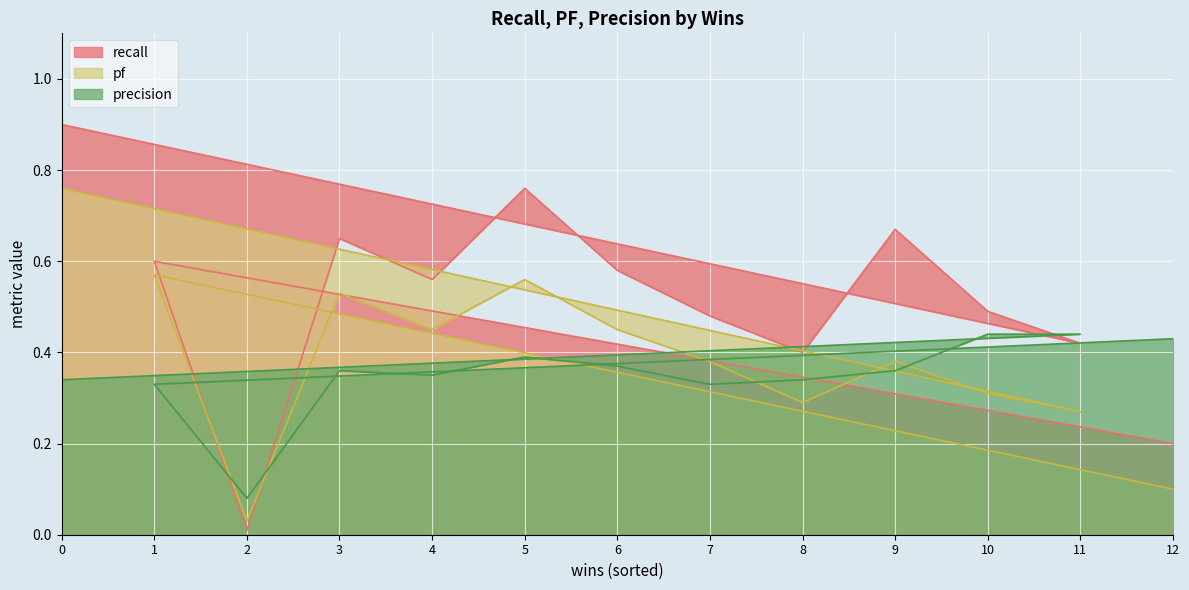

List the series in order of their peak value, highest first.

recall, pf, precision